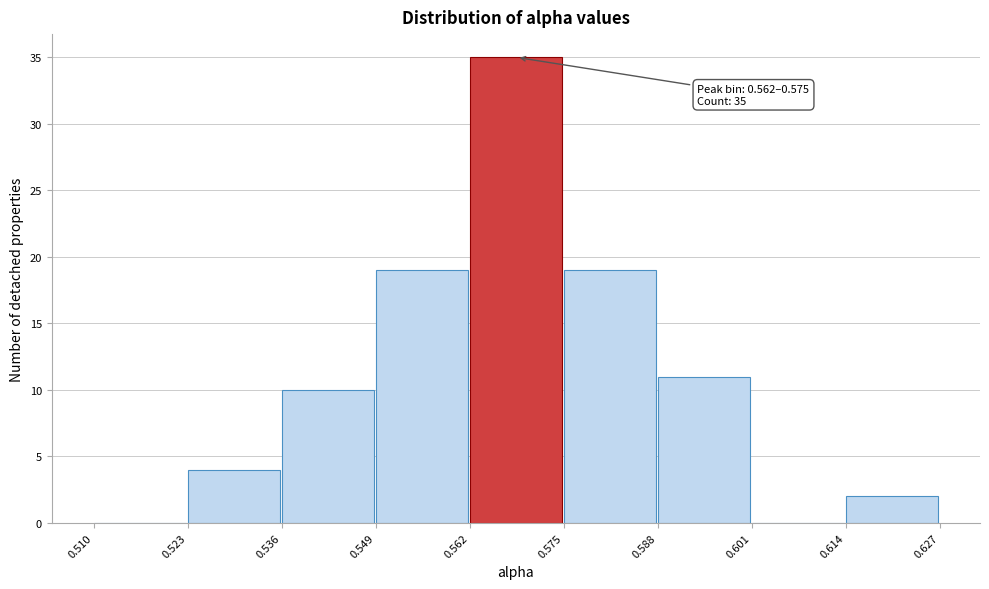

Over which range of the x-axis is the bar tallest?

0.562 to 0.575